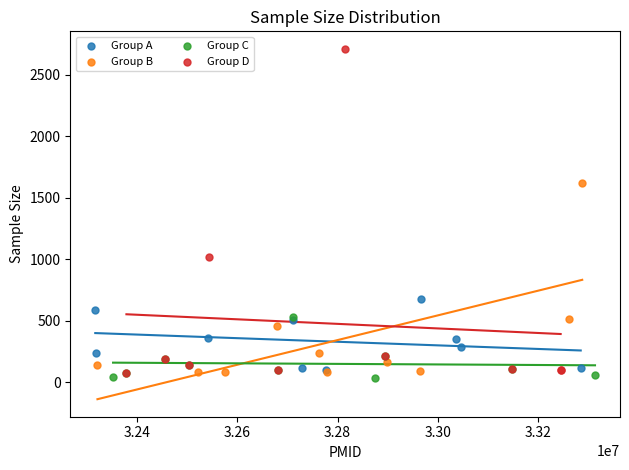

Which series reaches the maximum Y coordinate?

Group D